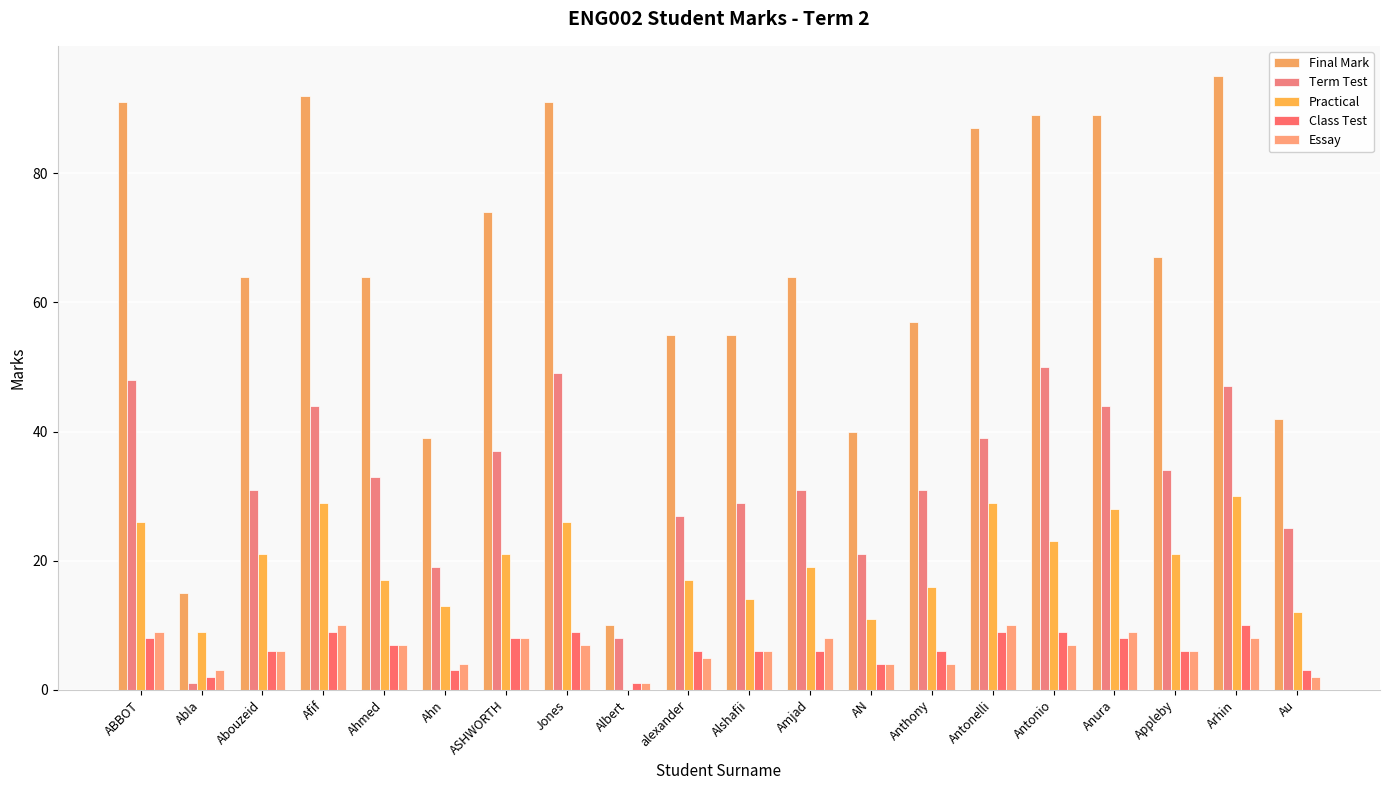

At which category is the sum across all series the highest?

Arhin